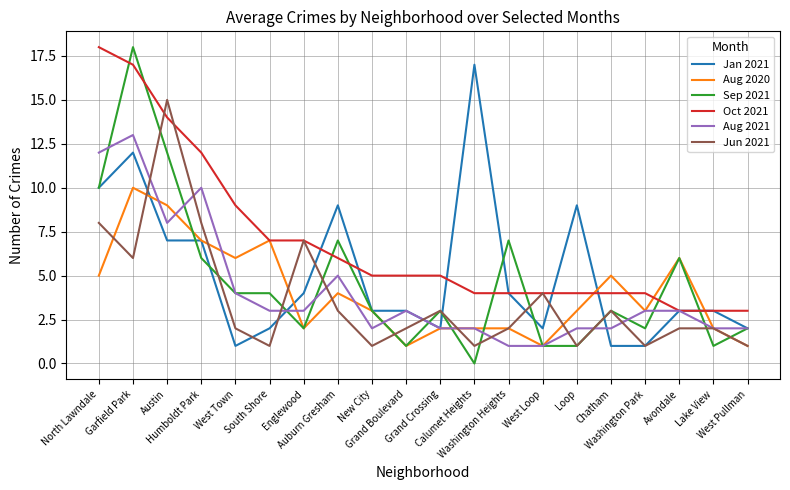

Read the Jan 2021 value at South Shore.

2